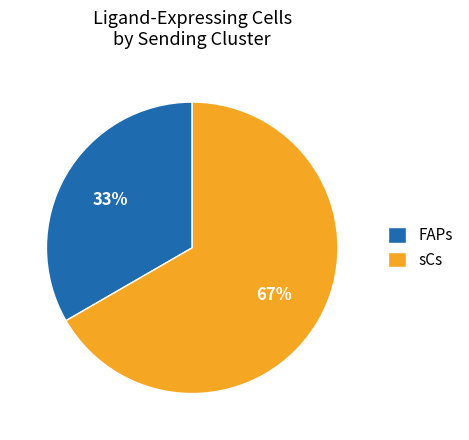

Is the sum of sCs and FAPs greater than half?

Yes